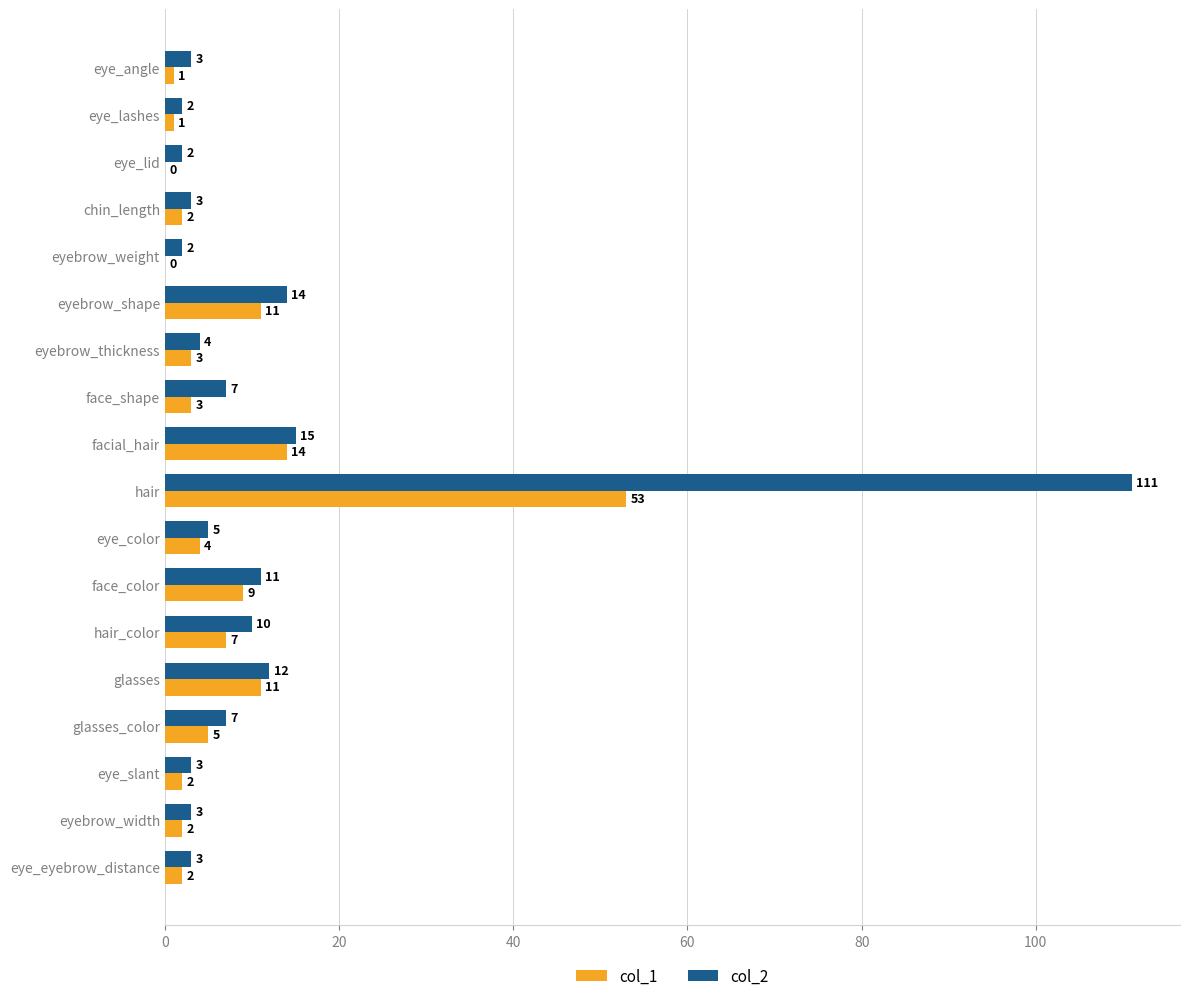

What are all the series names shown in the legend?

col_1, col_2